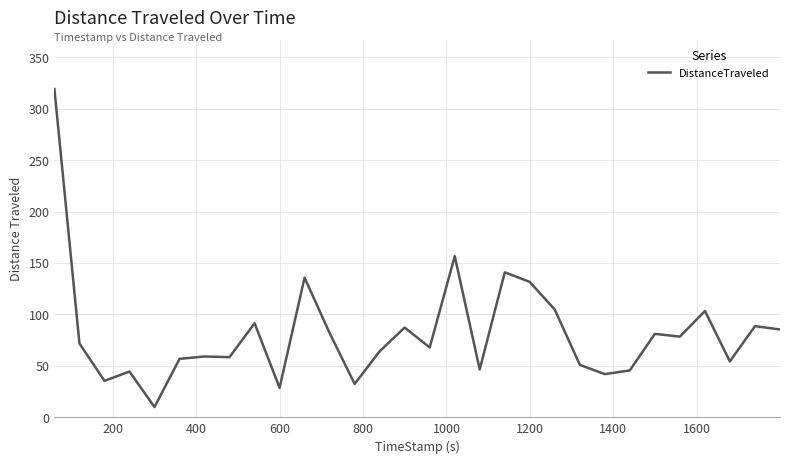

What is the difference between the maximum and minimum values?

309.2